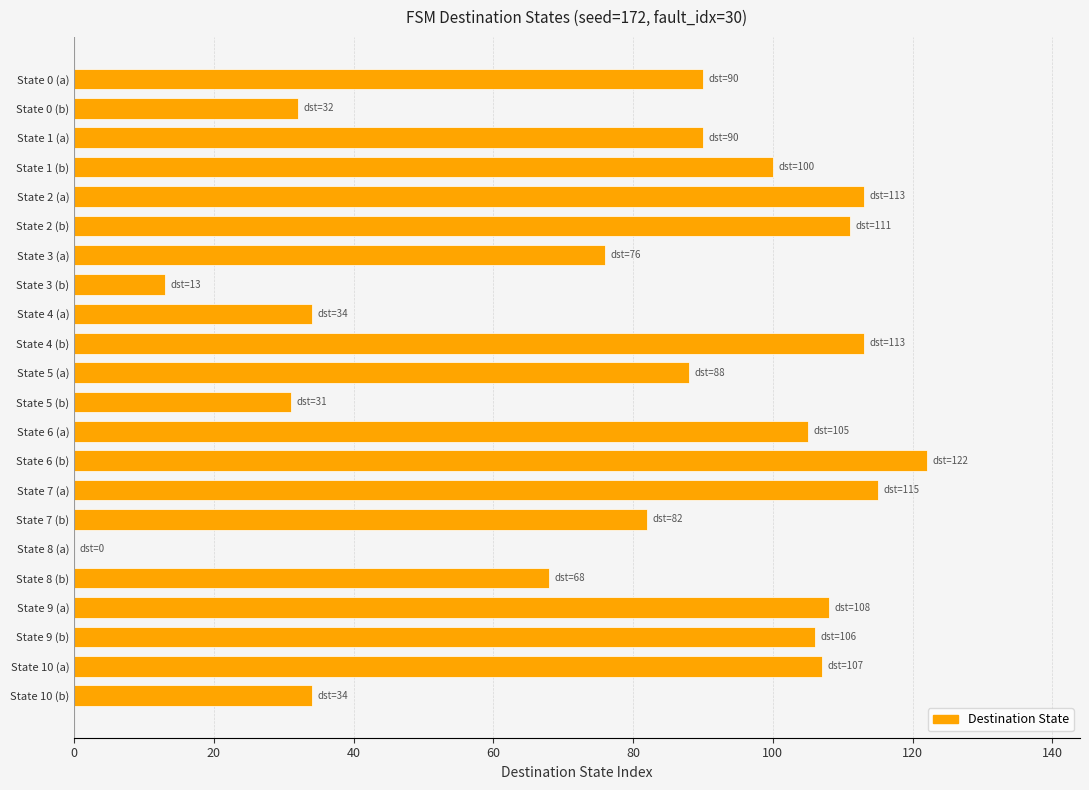

Approximately how many times larger is the value at State 6 (a) compared to State 7 (b)?

1.3